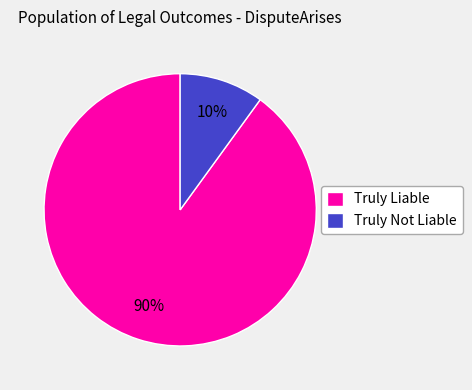

Do Truly Liable and Truly Not Liable together represent more than half of the pie?

Yes